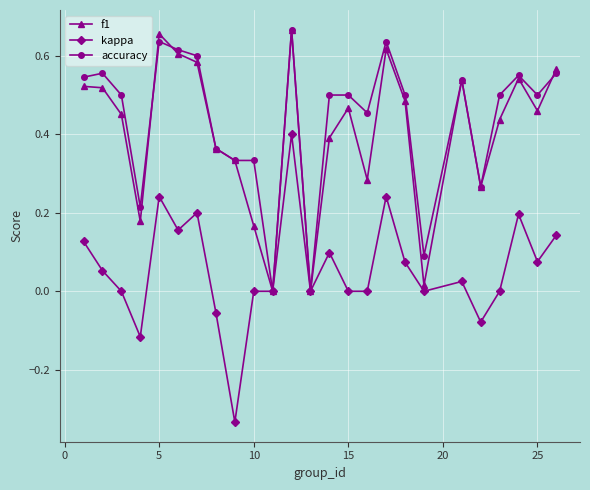

True or false: kappa has more than 2 points higher than both neighbors.

True